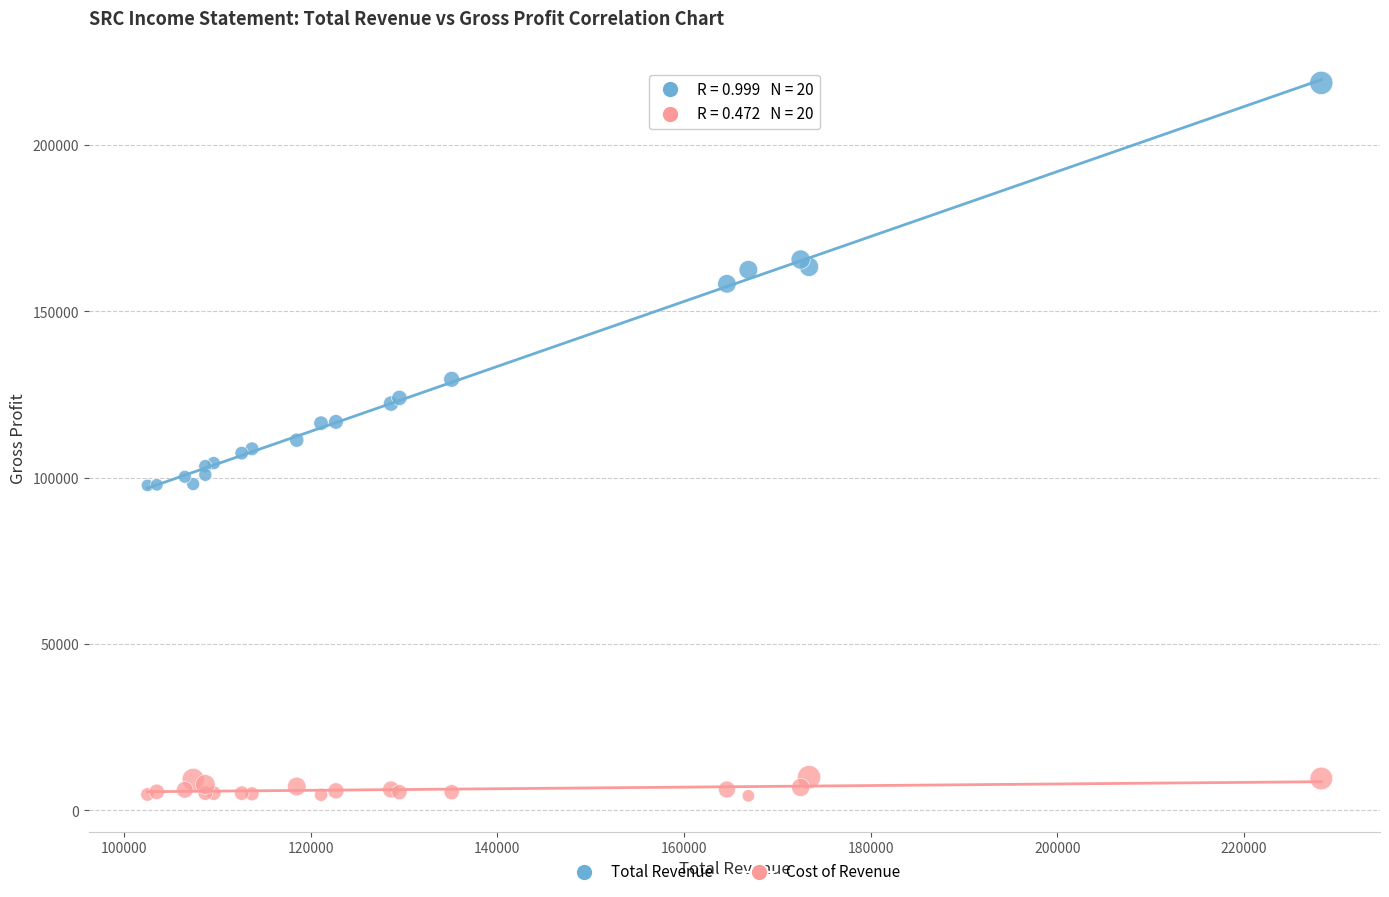

Which series reaches the maximum Y coordinate?

Total Revenue